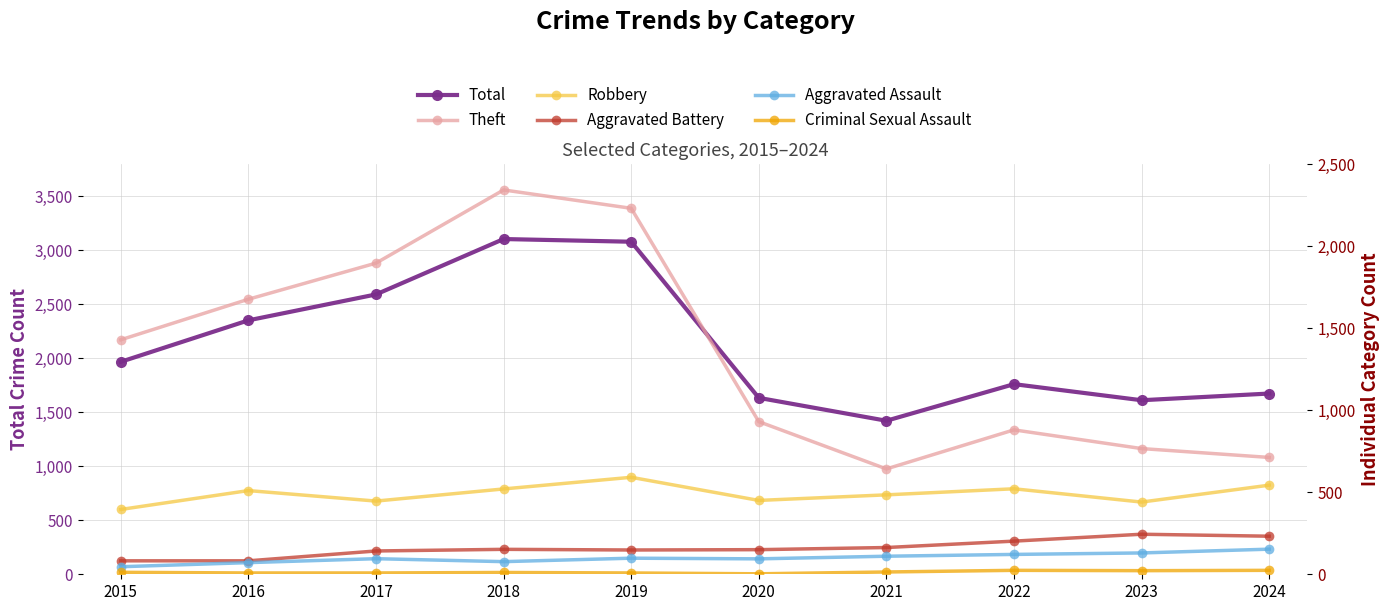

Which category has the highest value in the Theft series?

2018